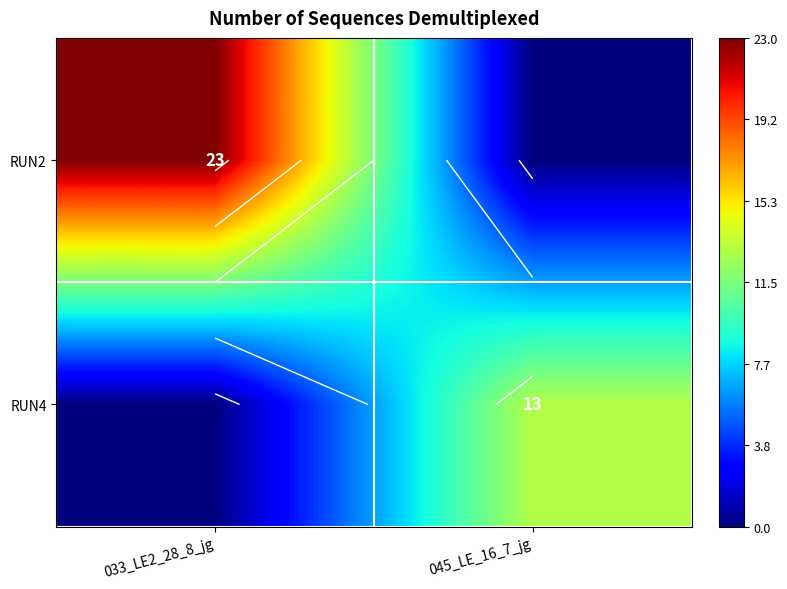

At 045_LE_16_7_jg, list the series in order from largest to smallest.

RUN4, RUN2